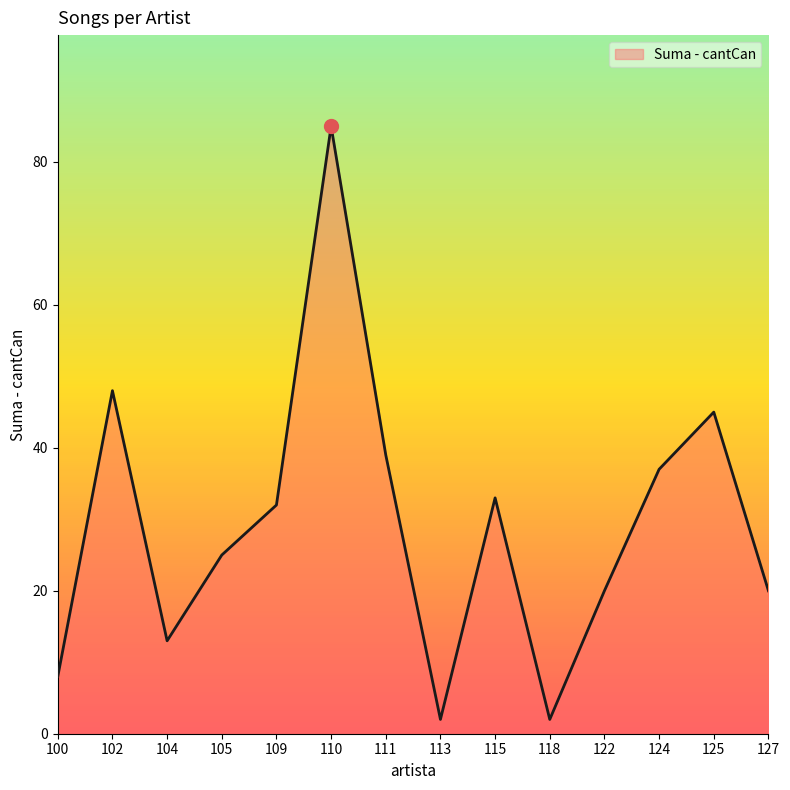

What is the ratio of the value at 122 to the value at 109?

0.6